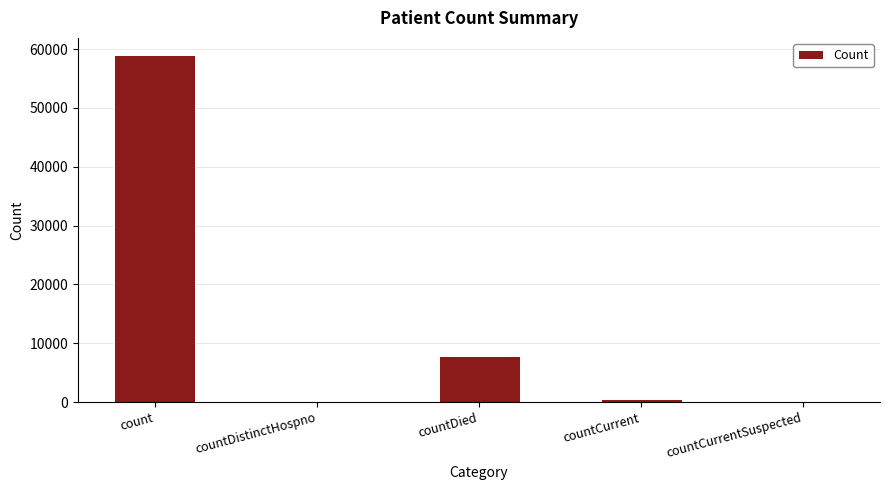

What is the sum of all values?

67320